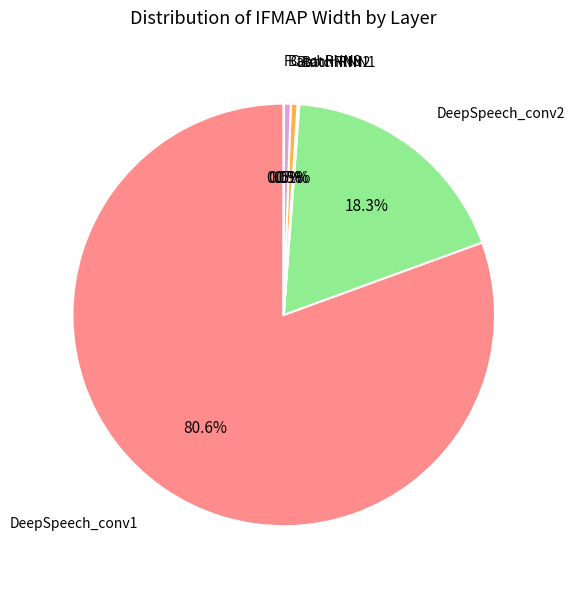

Which category has the biggest portion of the pie?

DeepSpeech_conv1